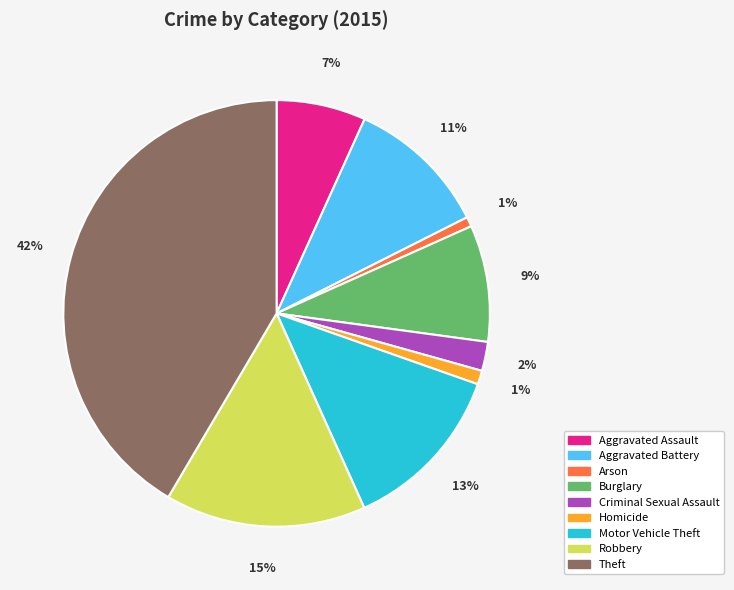

Which slice is the largest?

Theft